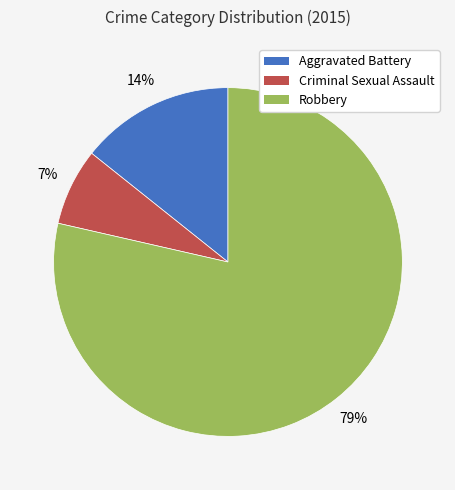

What is the smallest slice in the pie chart?

Criminal Sexual Assault